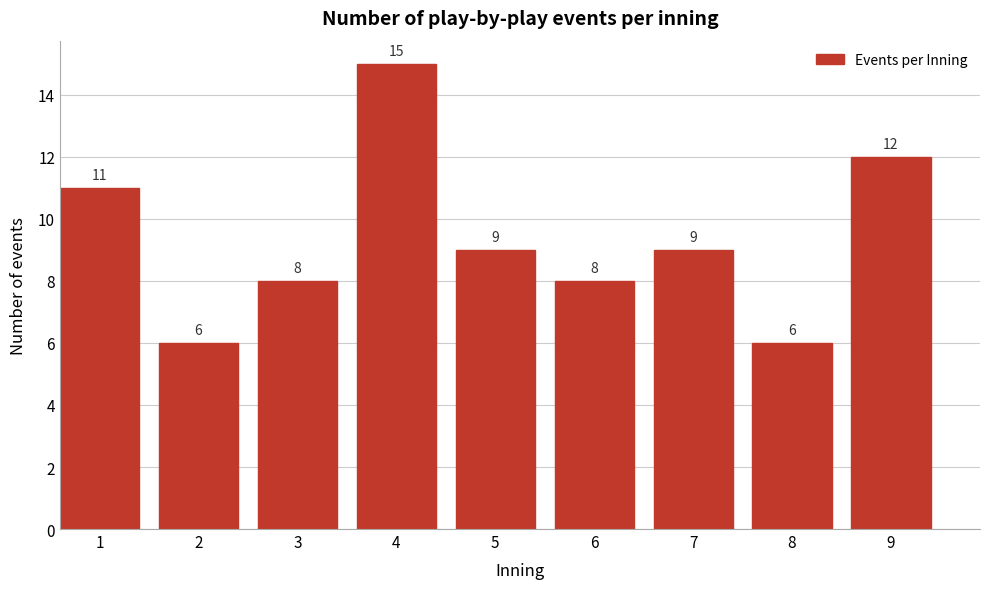

Reading left to right, list all the values displayed in this chart.

1=11	2=6	3=8	4=15	5=9	6=8	7=9	8=6	9=12